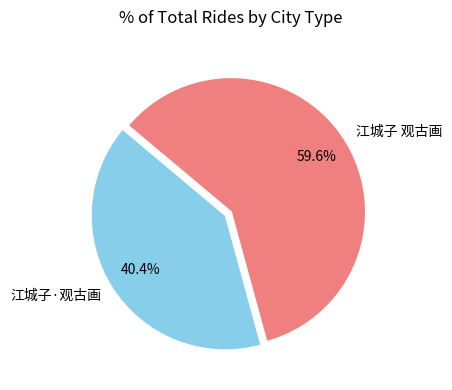

To the nearest percent, what is the difference between the 江城子 观古画 and 江城子·观古画 slice percentages?

19%